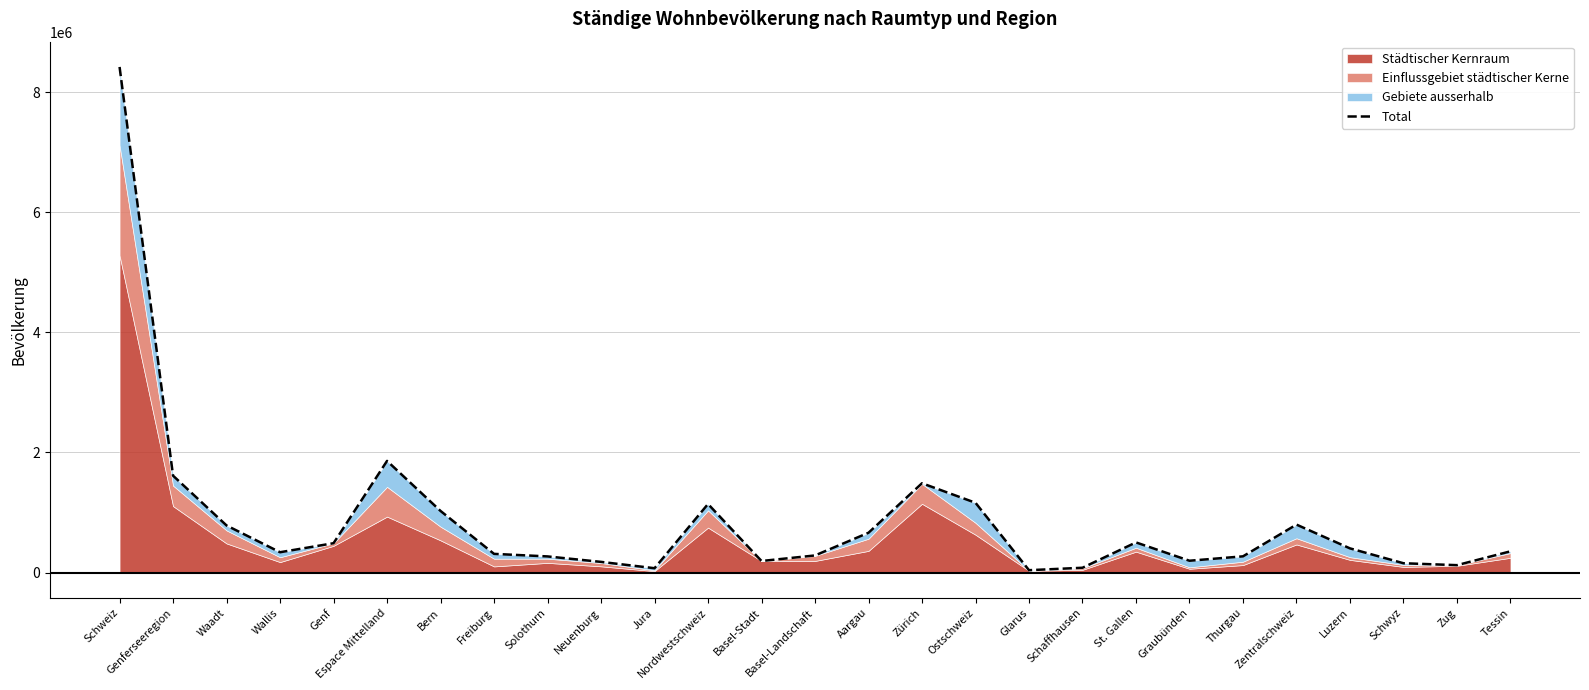

Which has a higher value, Wallis or Schweiz?

Schweiz